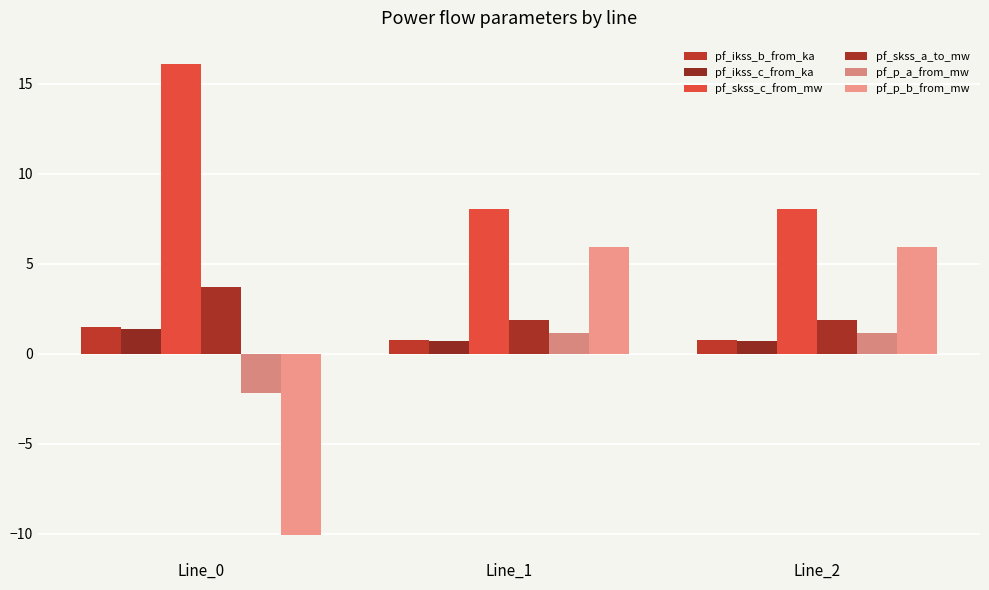

Is the value of pf_ikss_c_from_ka at Line_2 greater than the value of pf_ikss_b_from_ka at Line_0?

No